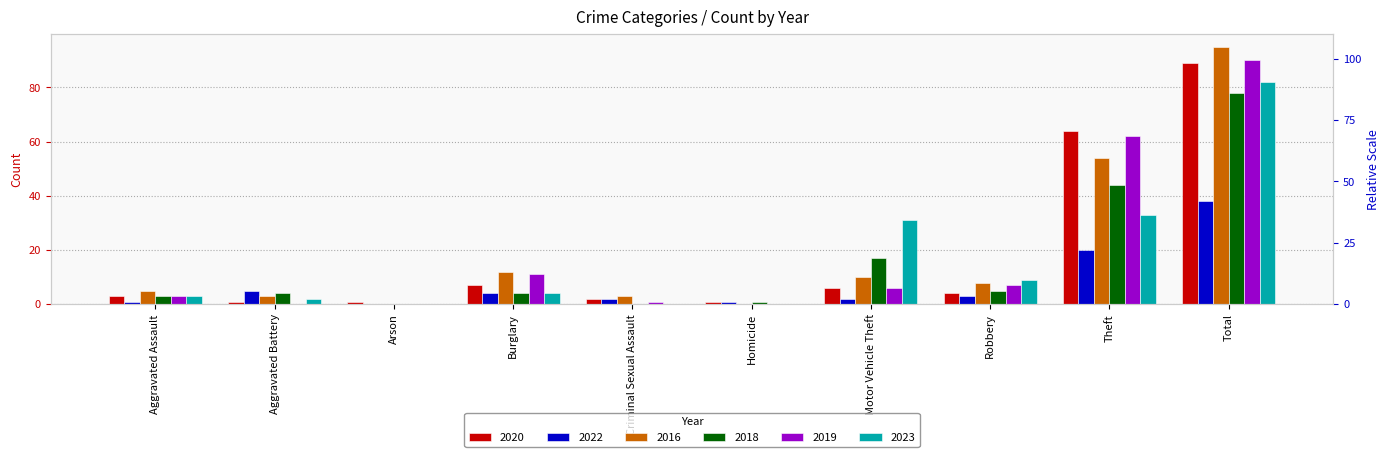

At Burglary, list the series in order from largest to smallest.

2016, 2019, 2020, 2022, 2018, 2023